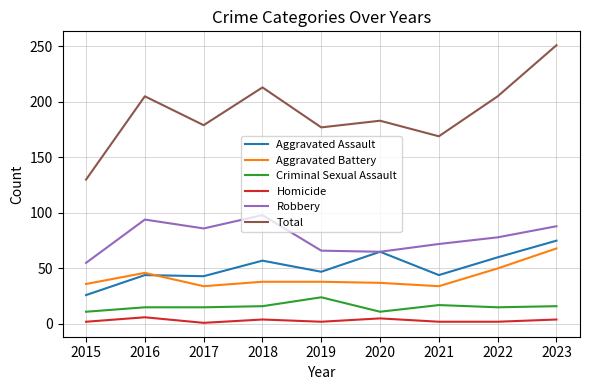

What are all the series names shown in the legend?

Aggravated Assault, Aggravated Battery, Criminal Sexual Assault, Homicide, Robbery, Total